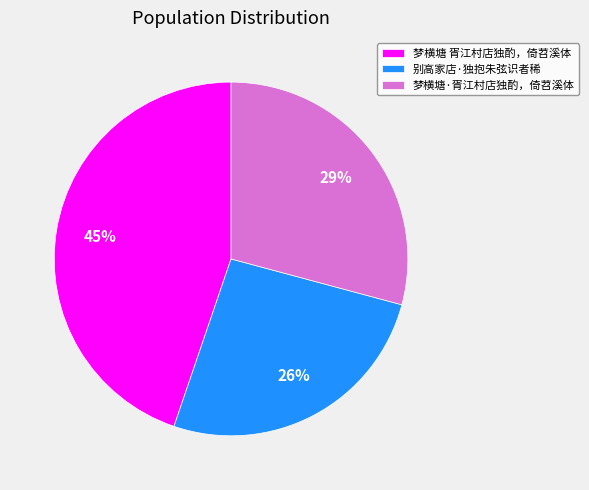

Approximately how many times larger is the value at 别高家店·独抱朱弦识者稀 compared to 梦横塘·胥江村店独酌，倚苕溪体?

0.9